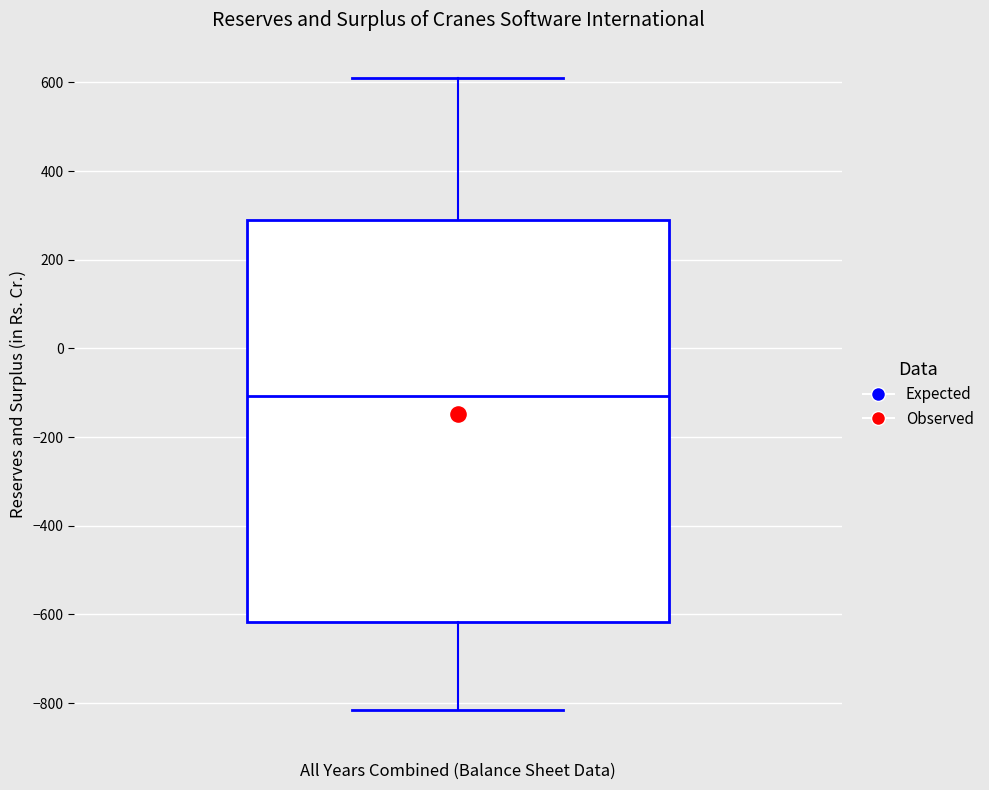

Where does the lower whisker of the box end on the y-axis? The values are not printed on the chart, so give them approximately, as read against the axis.

-820